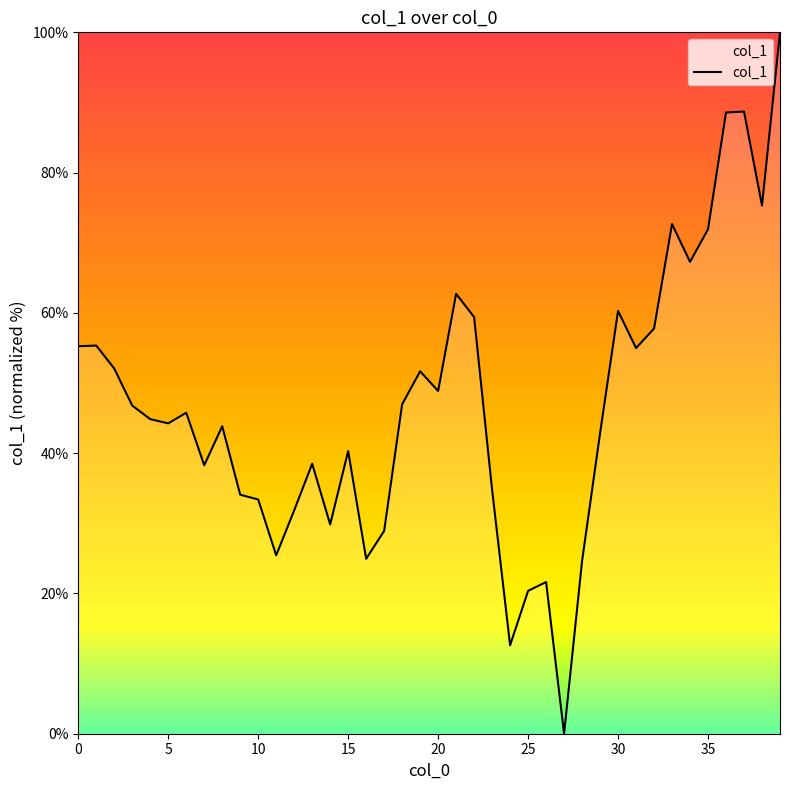

What is the maximum value shown in the chart?

100.0